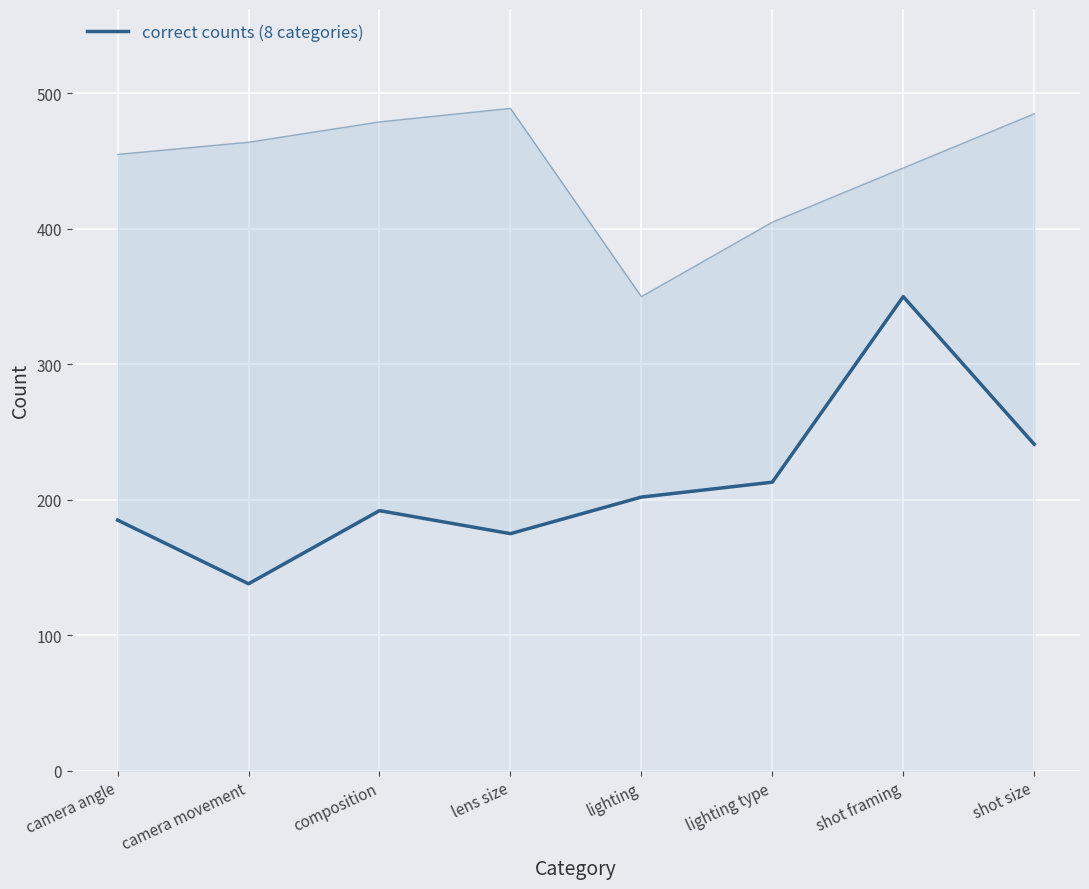

What is the average value?

212